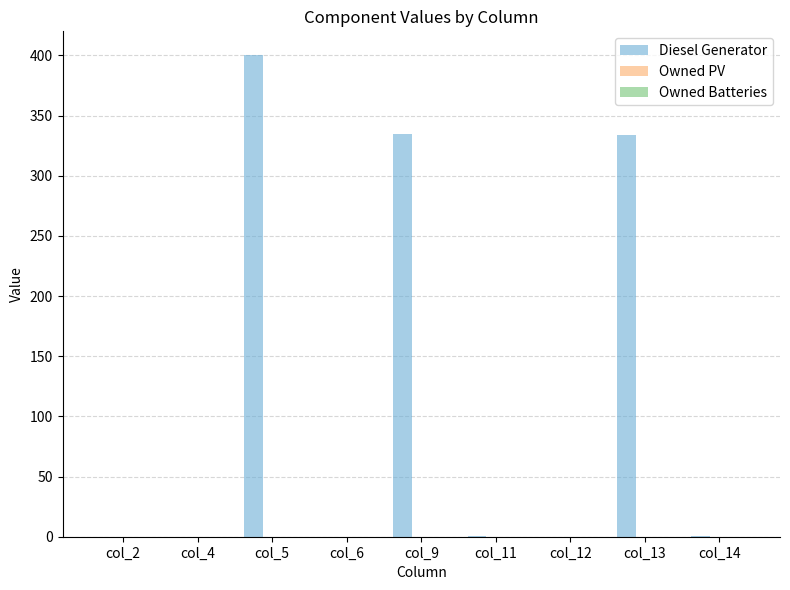

Is it true that the value at col_13 is 599.1?

False